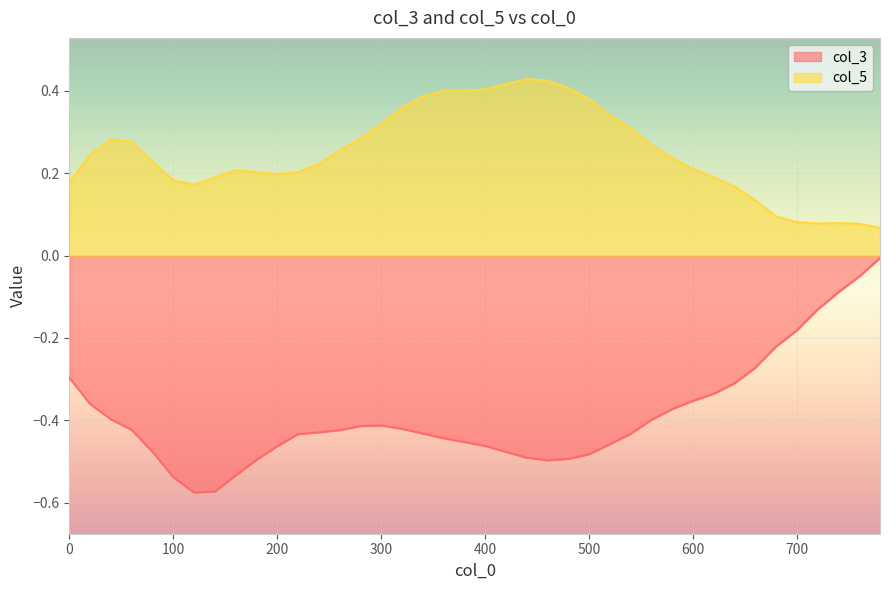

What are all the series names shown in the legend?

col_3, col_5